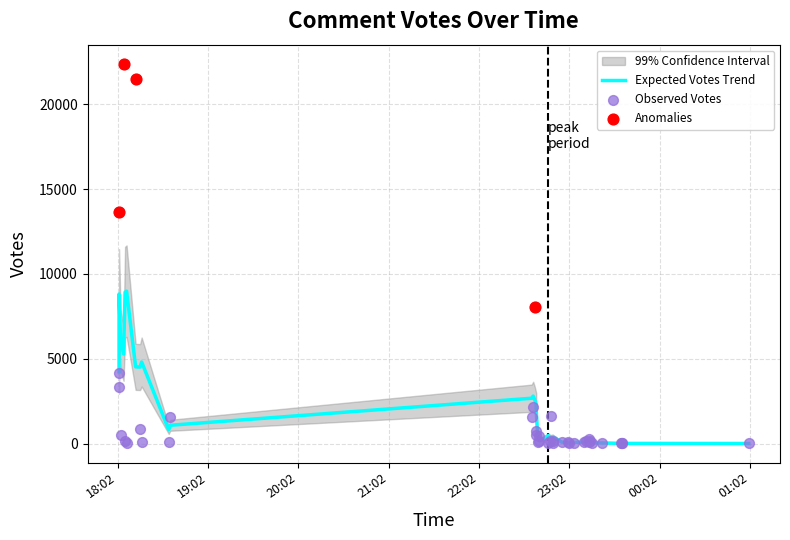

What is the change in value from 2019-09-23 22:42 to 2019-09-23 18:36?

-398